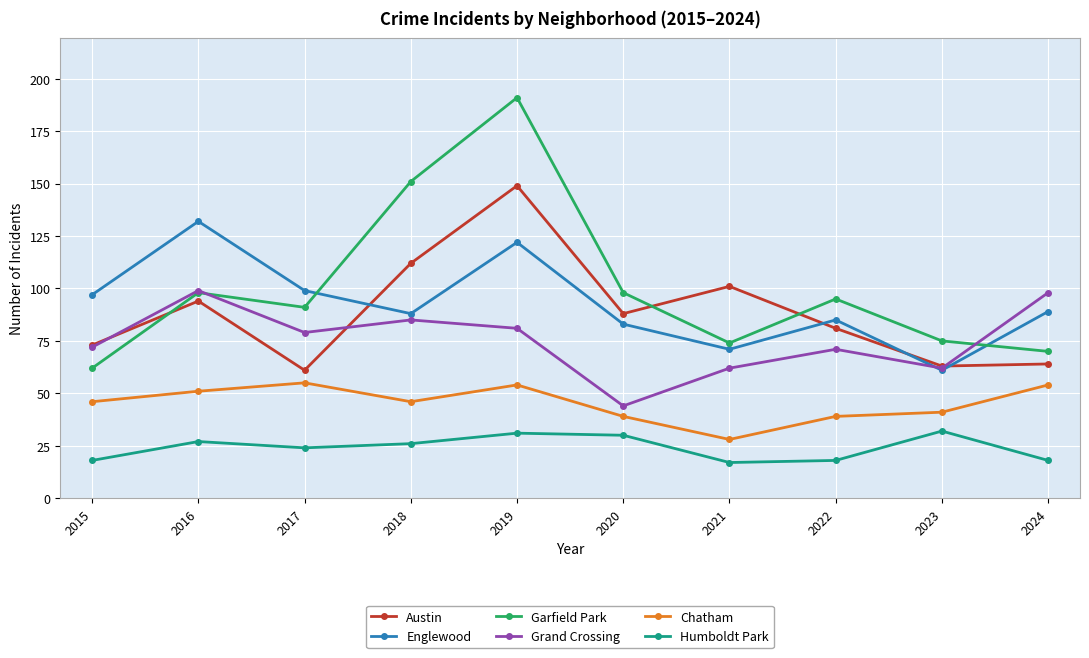

Which category has the highest value across all series?

2019